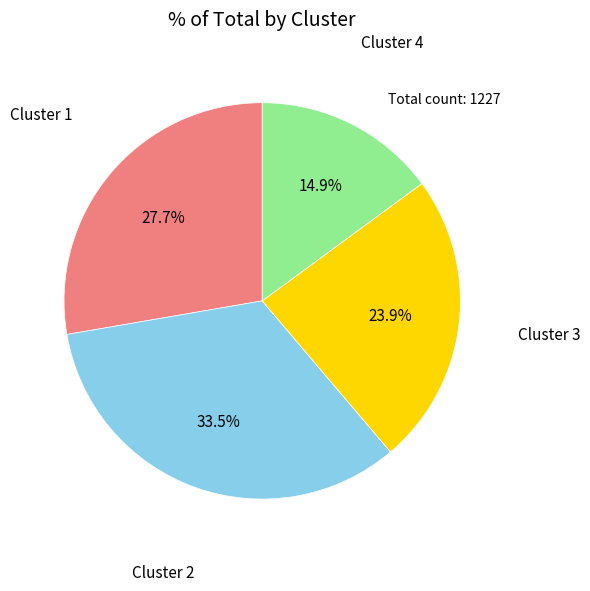

Is there any slice that represents more than half of the pie?

No